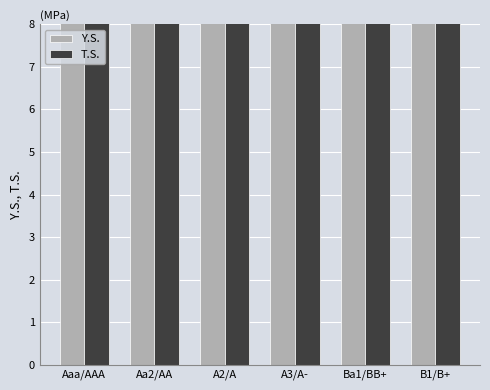

Which has a higher value, A3/A- or B1/B+?

B1/B+